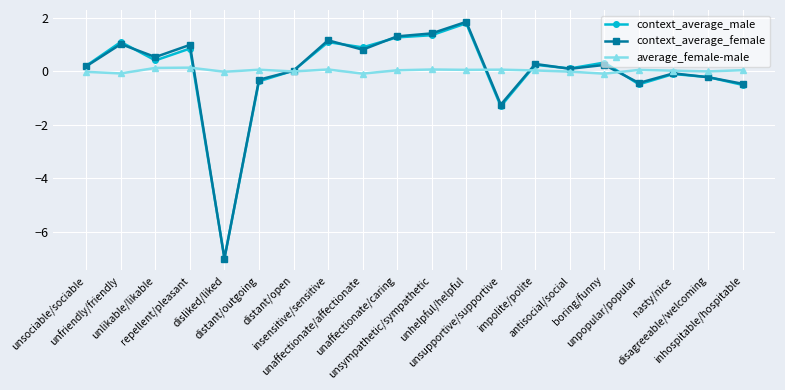

What is the maximum value shown in the chart?

1.9